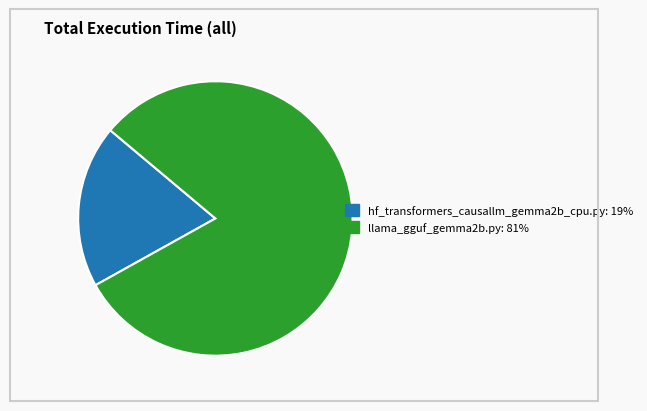

How many segments does this pie chart have?

2